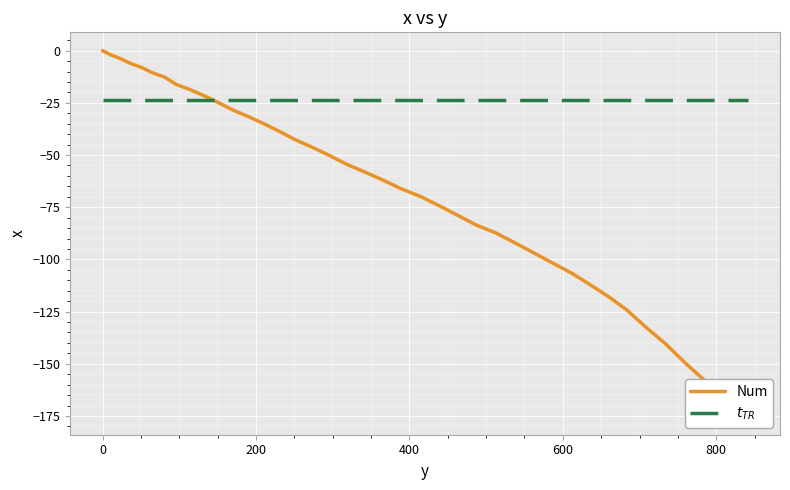

Does the chart display data point markers on the line(s)?

No